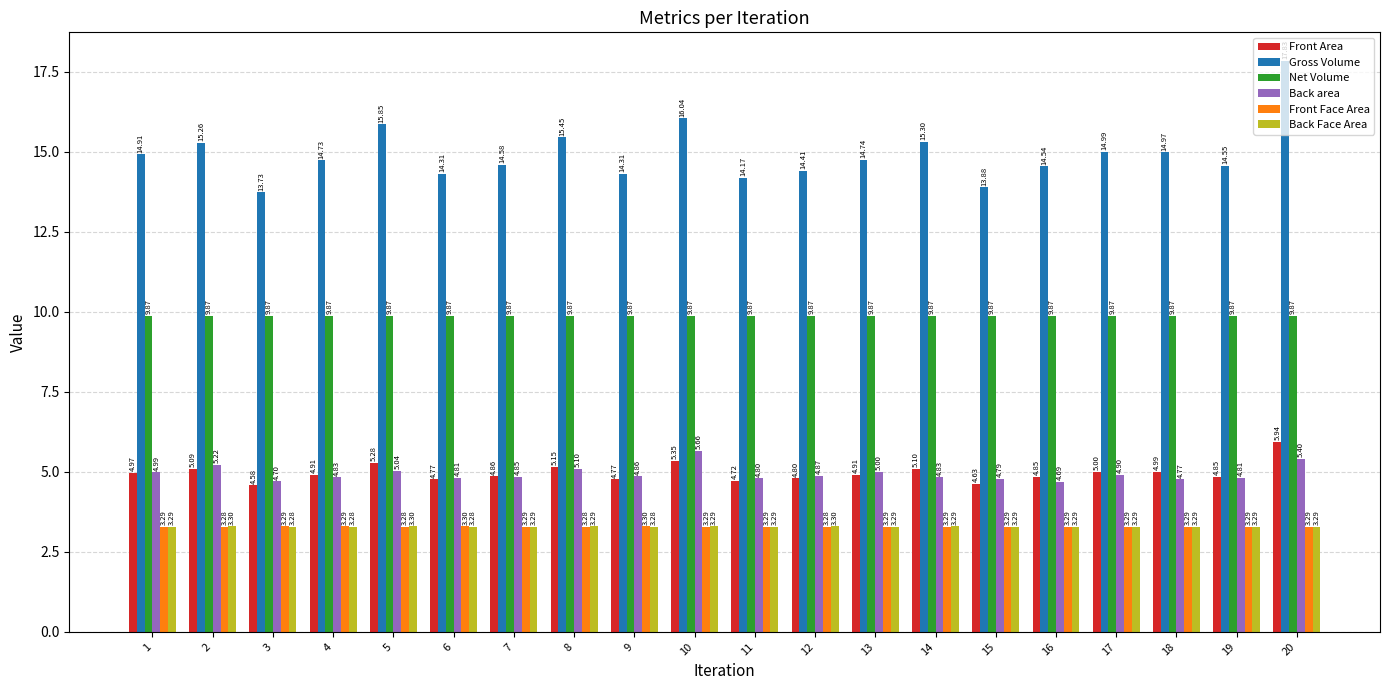

Between 6 and 7, which series saw the biggest shift?

Gross Volume